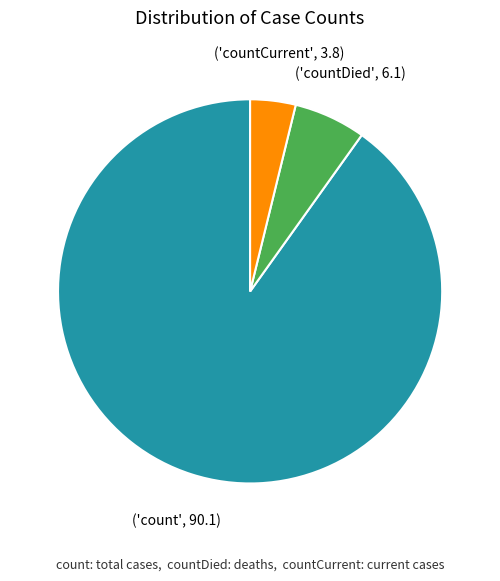

Is there a majority slice in this chart?

Yes